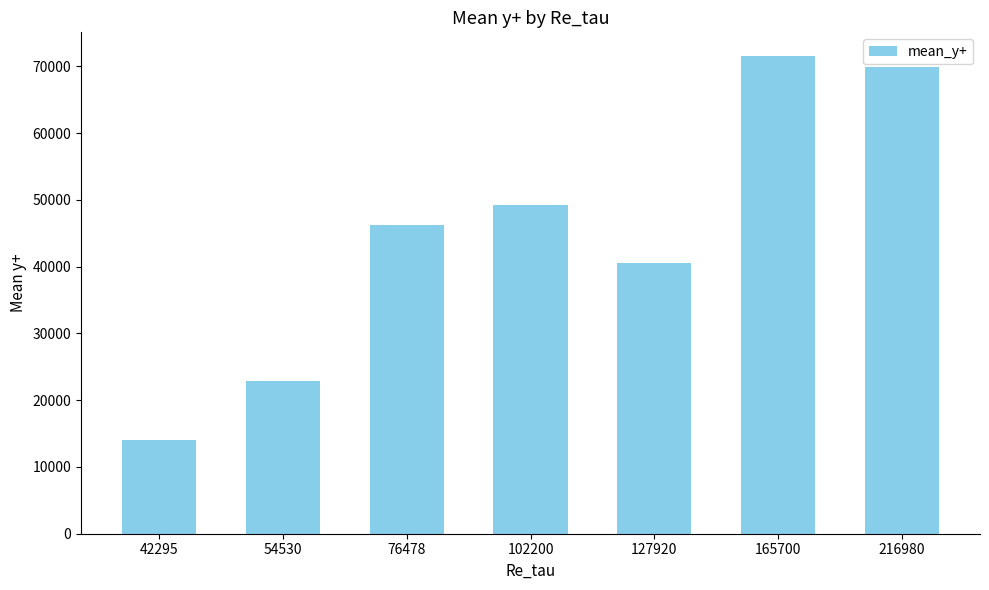

Reading left to right, list all the values displayed in this chart.

14083.3	22893.8	46296.7	49207.2	40519.9	71514.8	69935.0